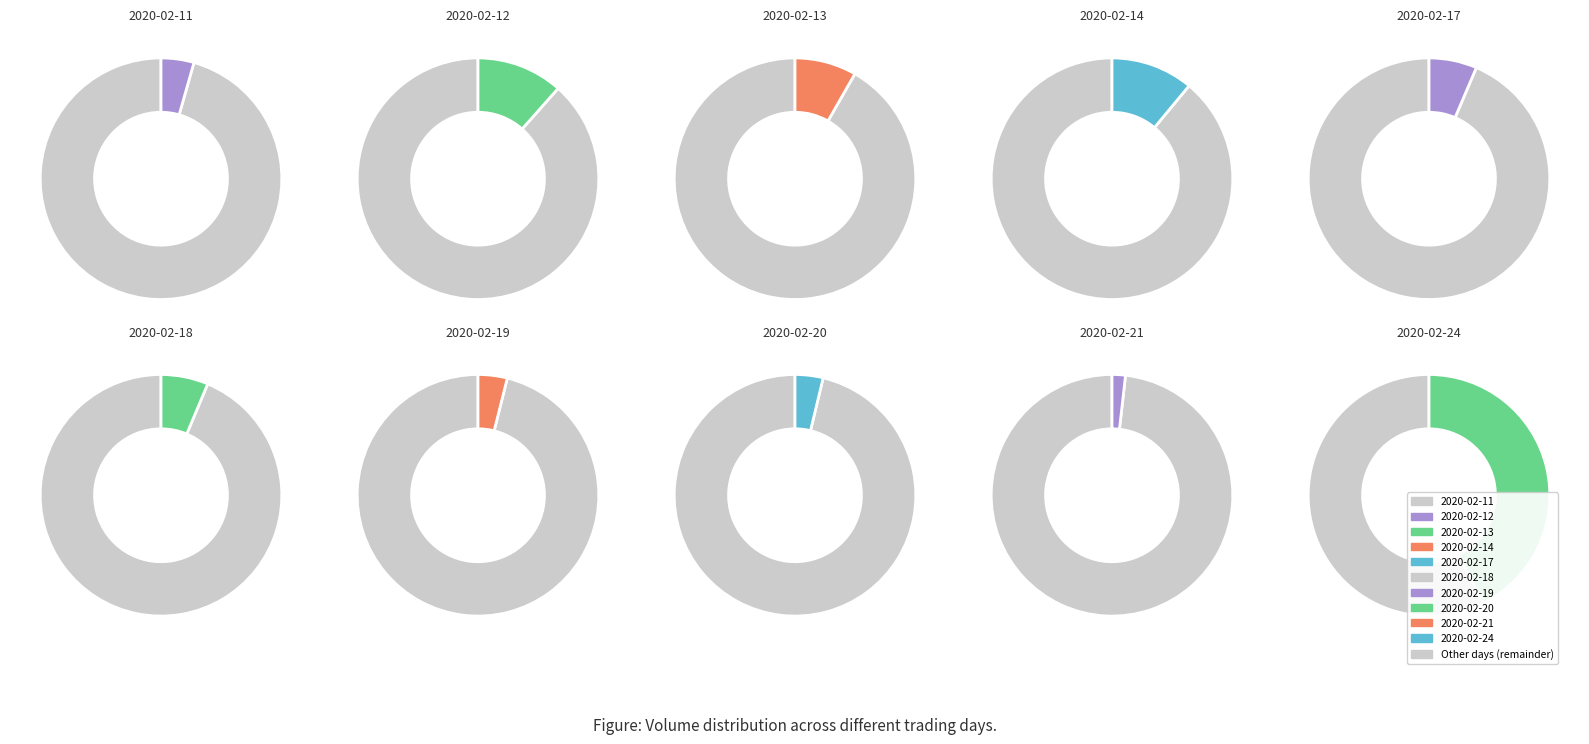

What is the change in value from 2020-02-19 to 2020-02-24?

+426600